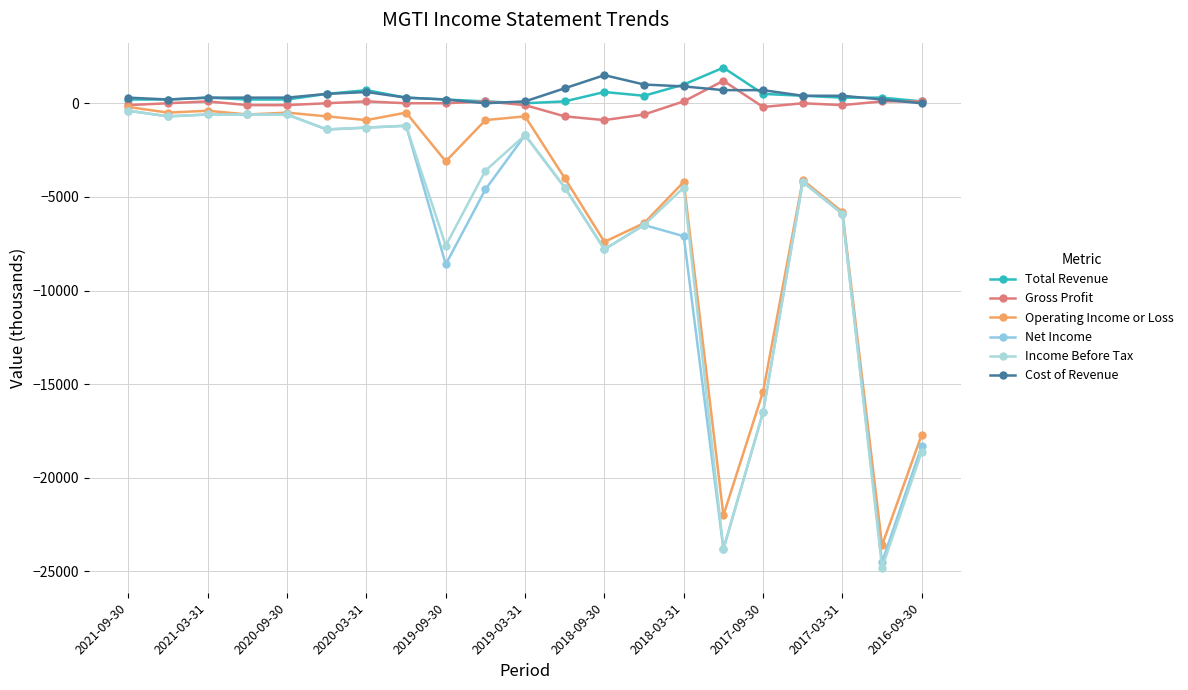

True or false: Operating Income or Loss and Gross Profit cross at least once.

False